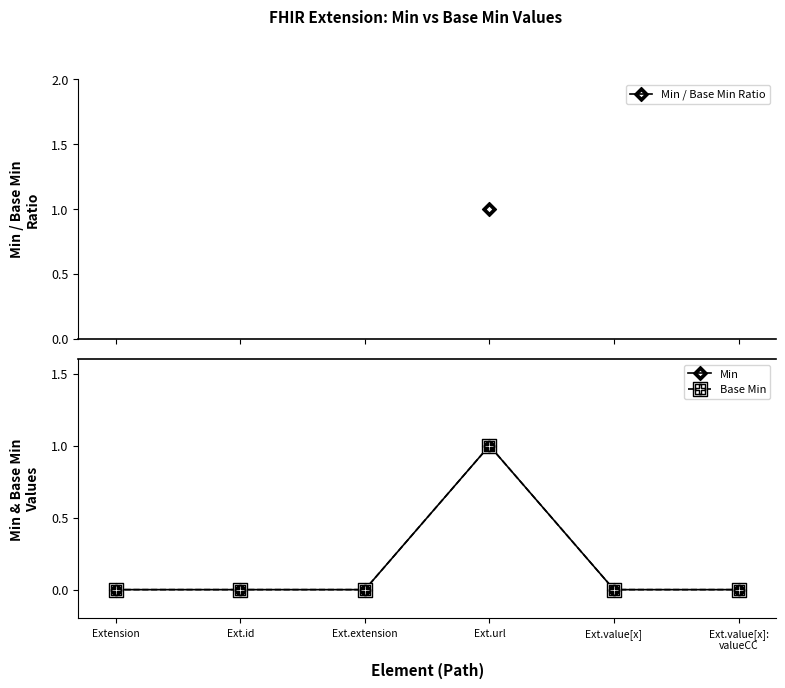

At which label is Base Min closest to 0?

Extension